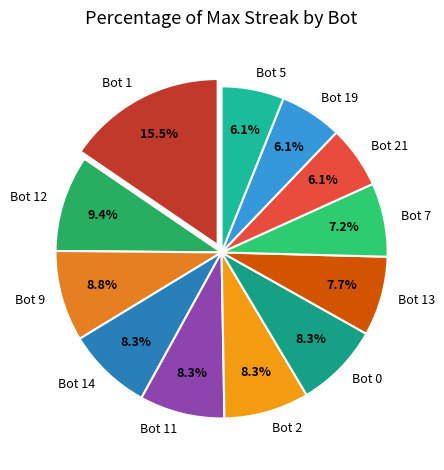

Is there a majority slice in this chart?

No